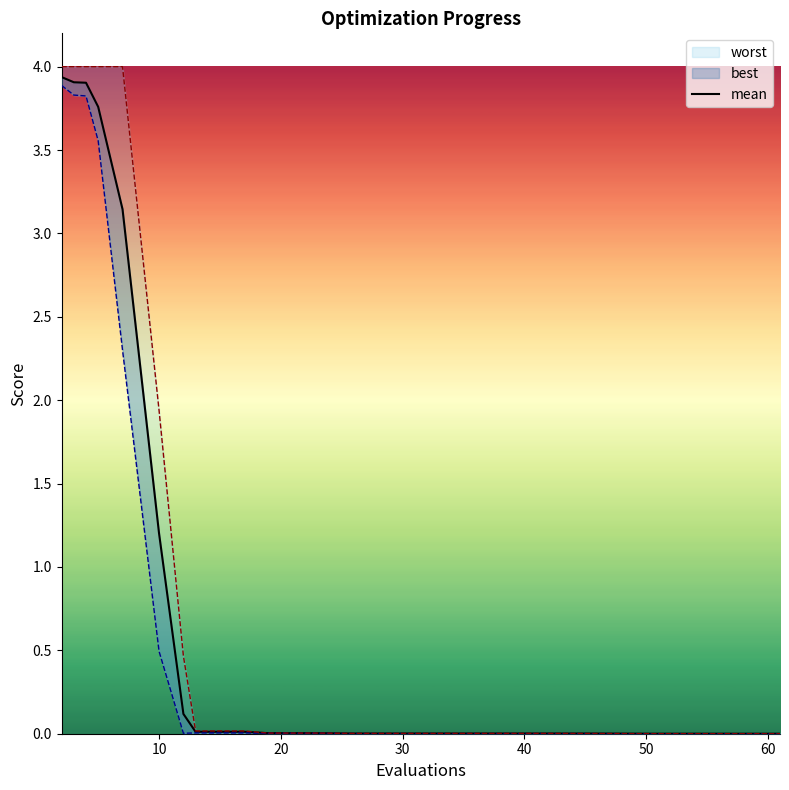

Does the chart have visible grid lines?

No